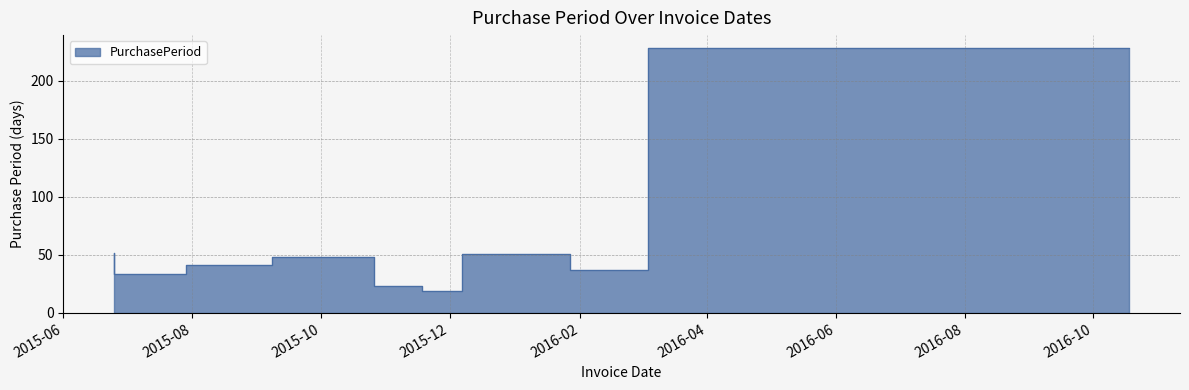

What position from the left is 2015-06-25?

1